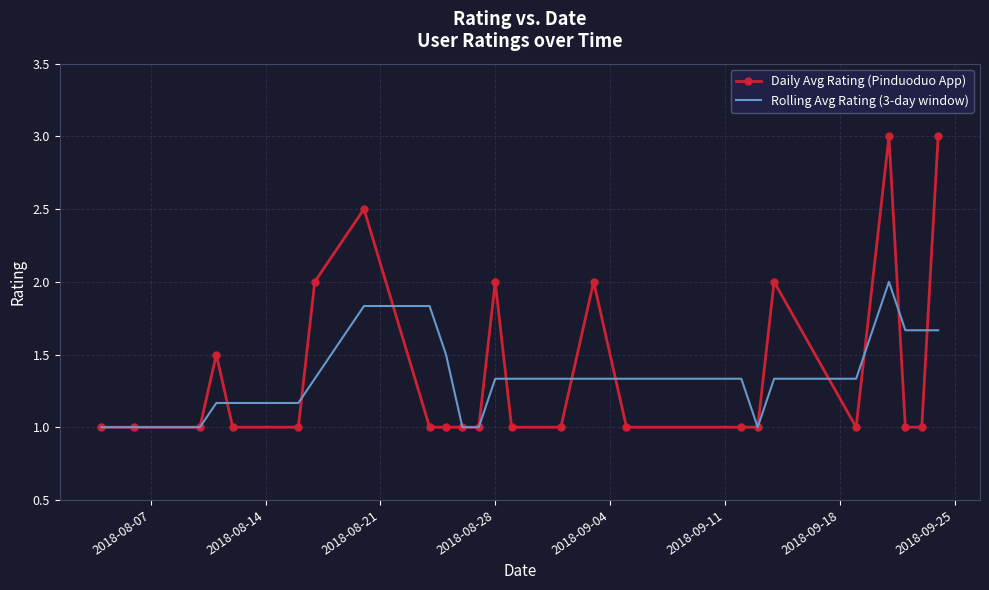

Which series has the widest spread of values?

Daily Avg Rating (Pinduoduo App)